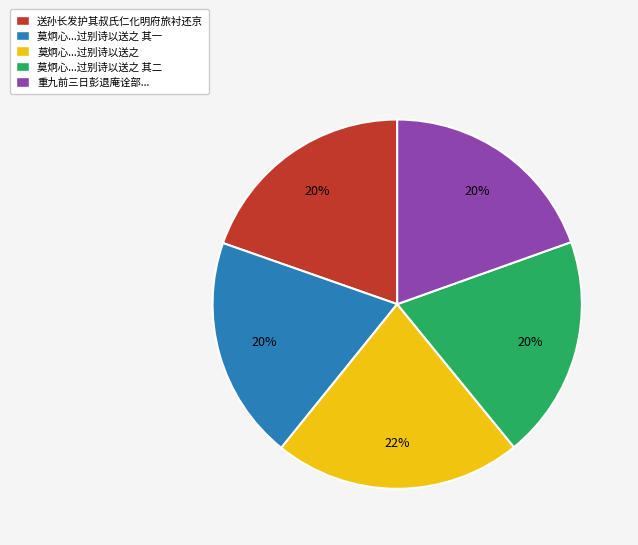

To the nearest percent, what is the difference between the 莫炯心...过别诗以送之 and 送孙长发护其叔氏仁化明府旅衬还京 slice percentages?

2%